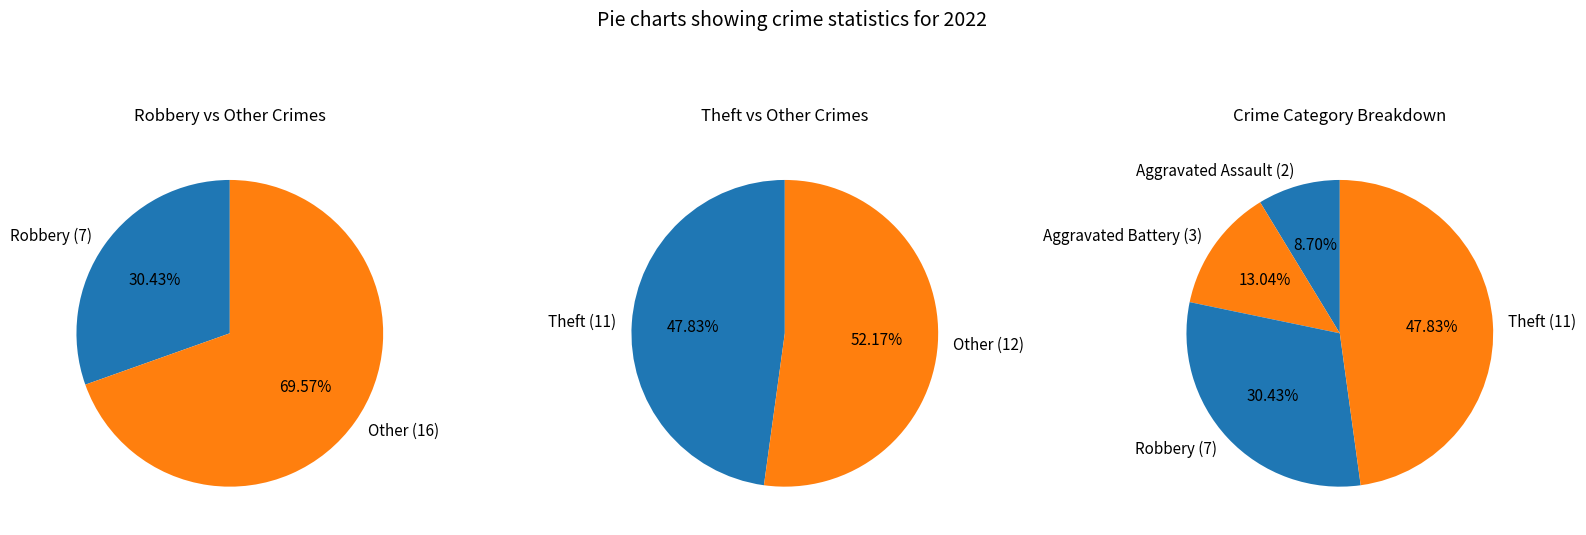

What is the majority slice?

Theft